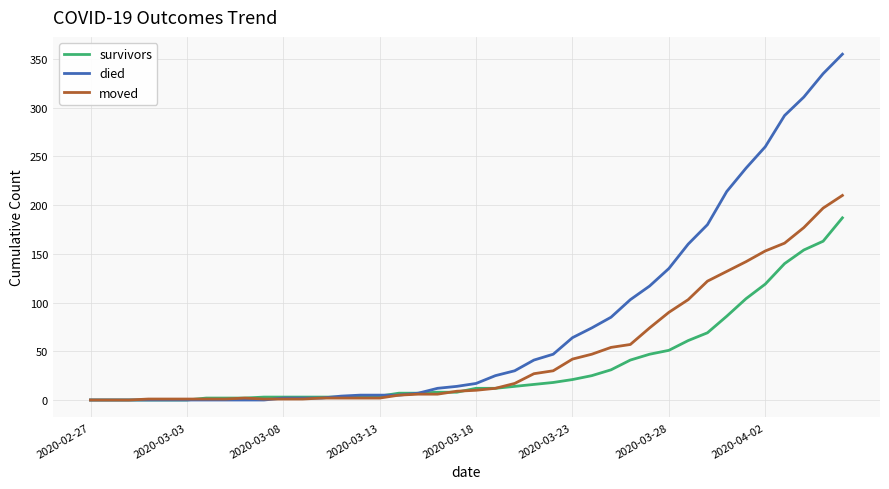

What is the highest value of the moved series?

210